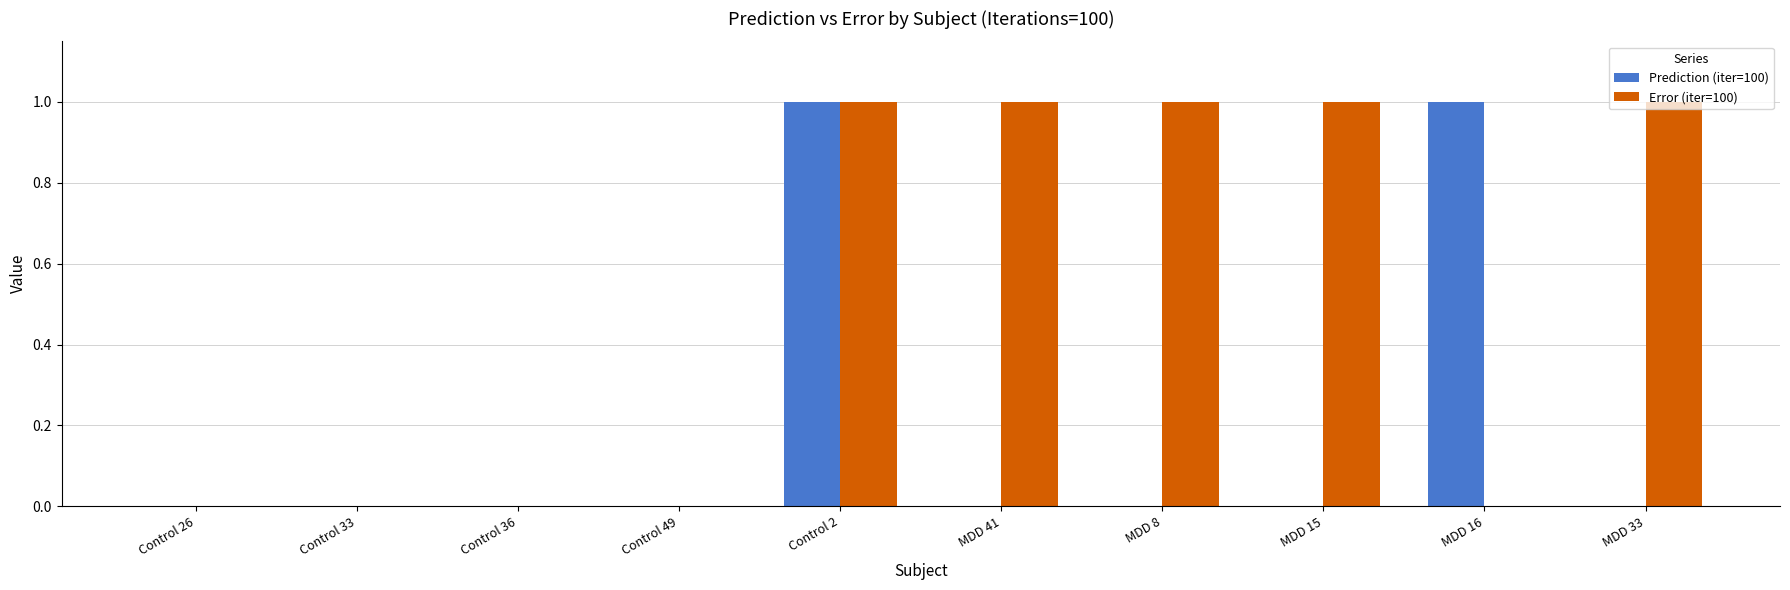

At which category is the sum across all series the highest?

Control 2